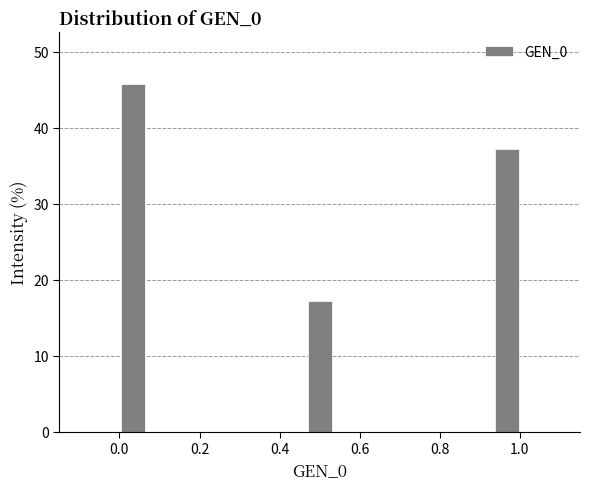

Around what value on the x-axis is the tallest bar? Give the approximate position of its centre, as read against the axis.

0.04